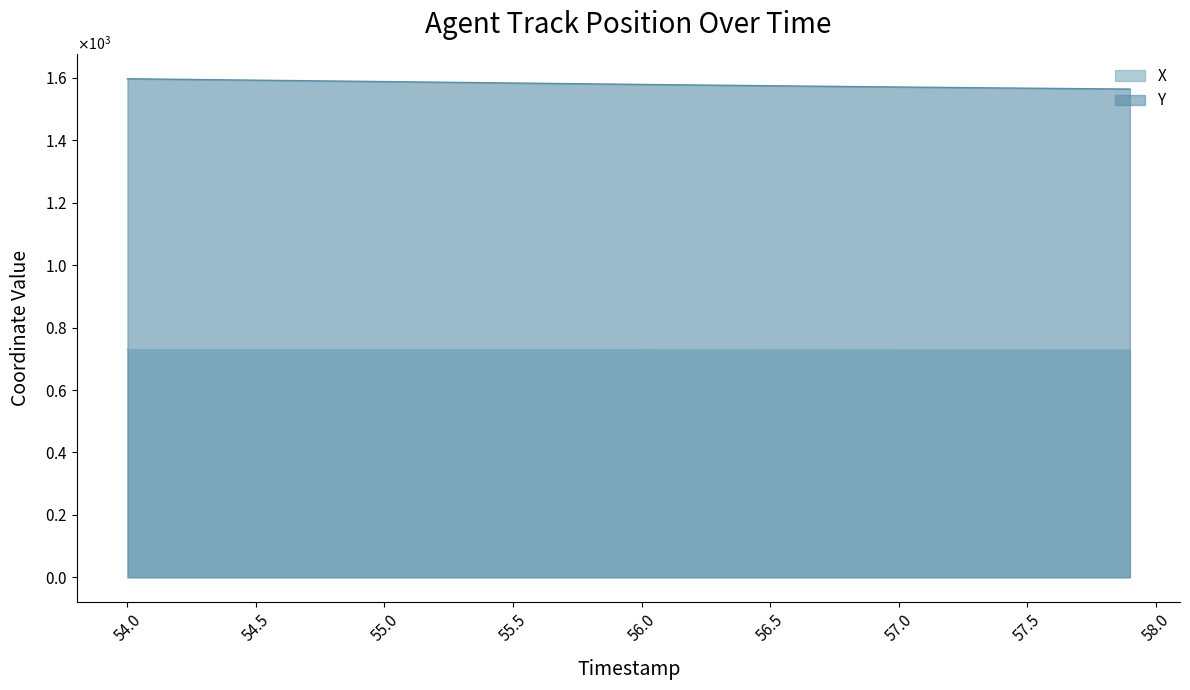

What are all the series names shown in the legend?

X, Y